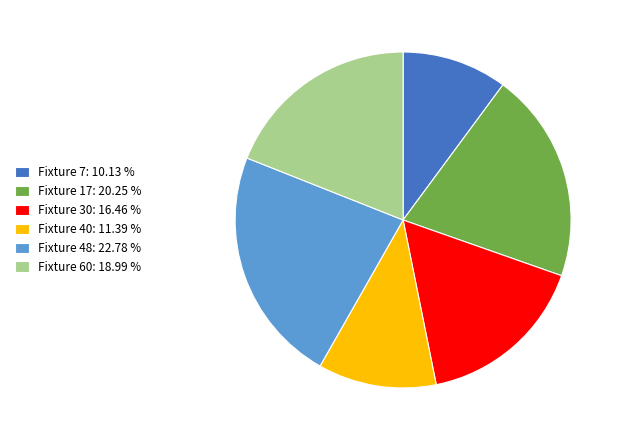

True or false: Fixture 7 accounts for 10% of the total.

True